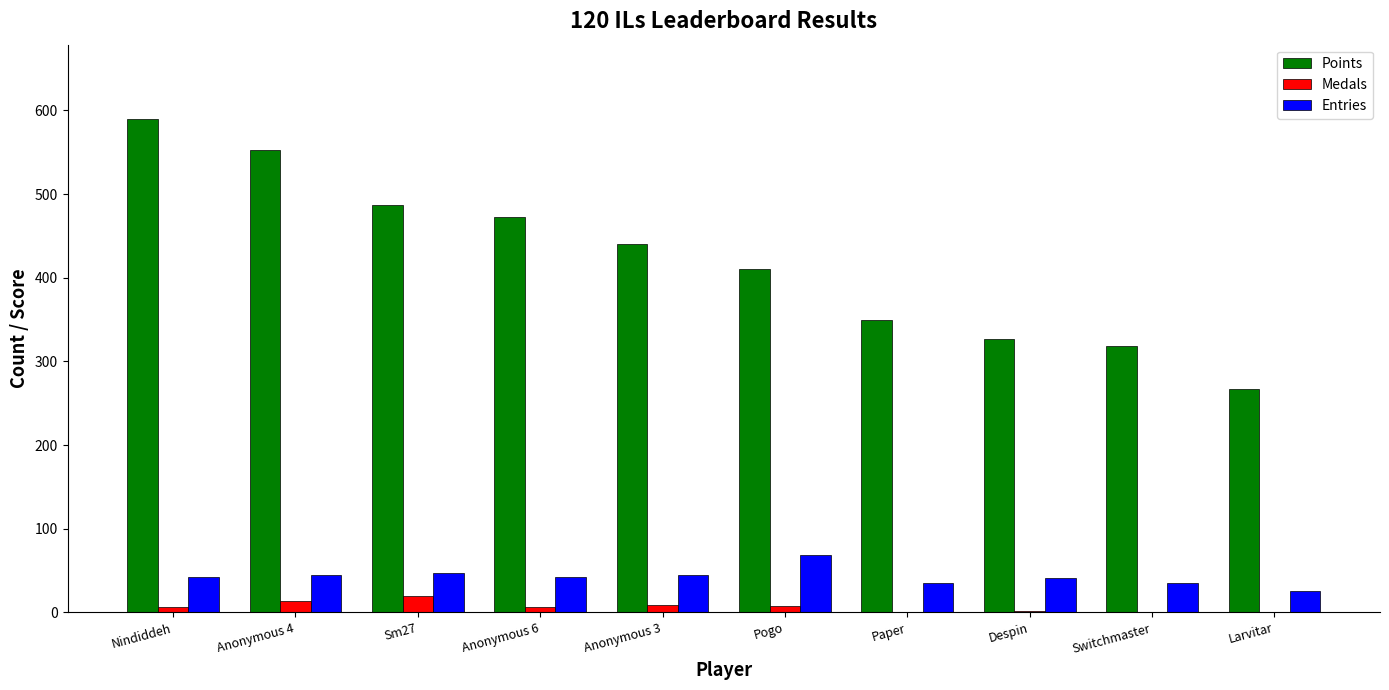

How many categories are shown in the chart?

10